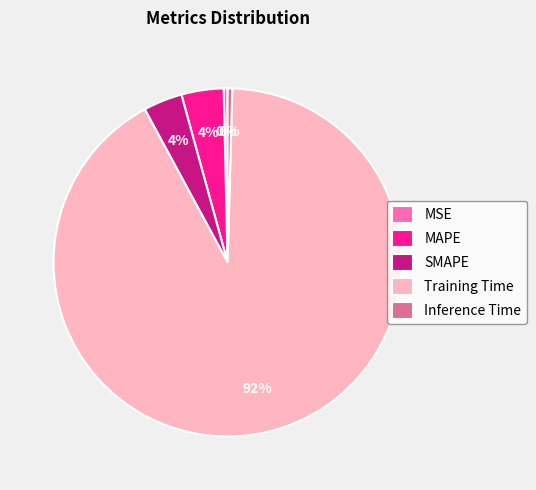

How many segments does this pie chart have?

5